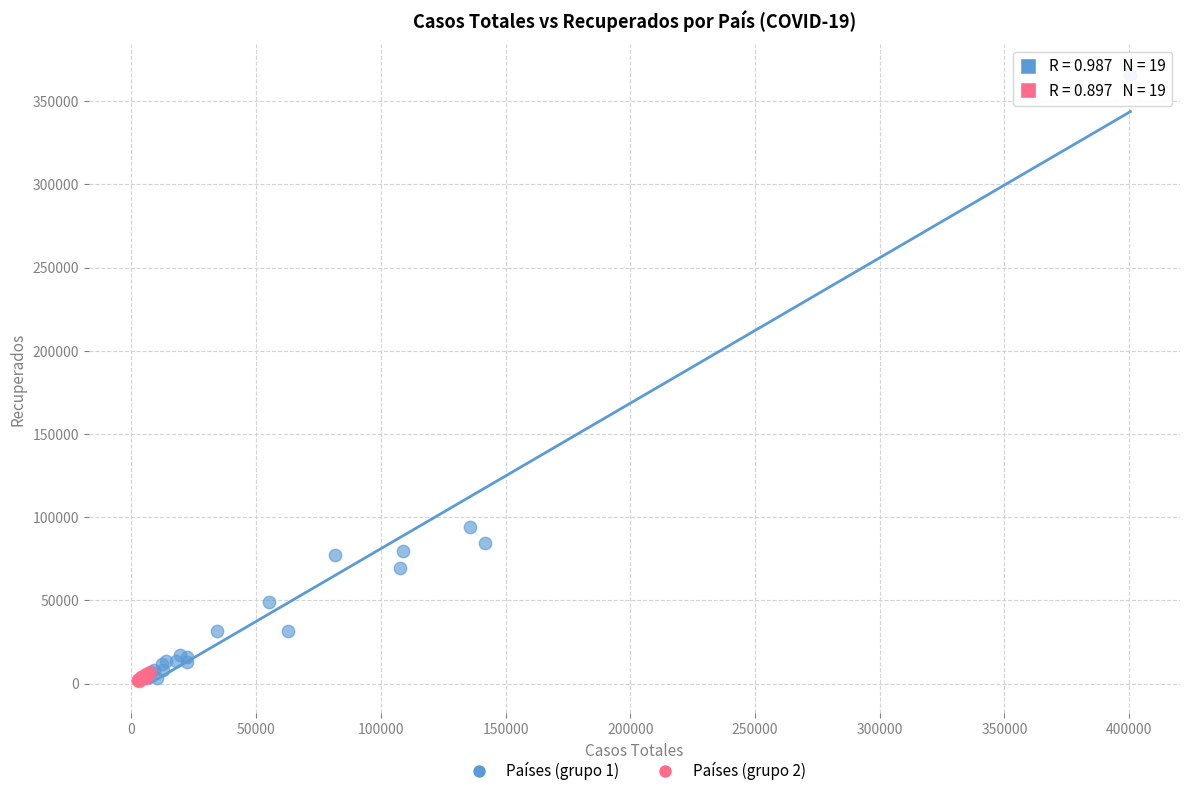

Which series contains the highest Y value?

Países (grupo 1)